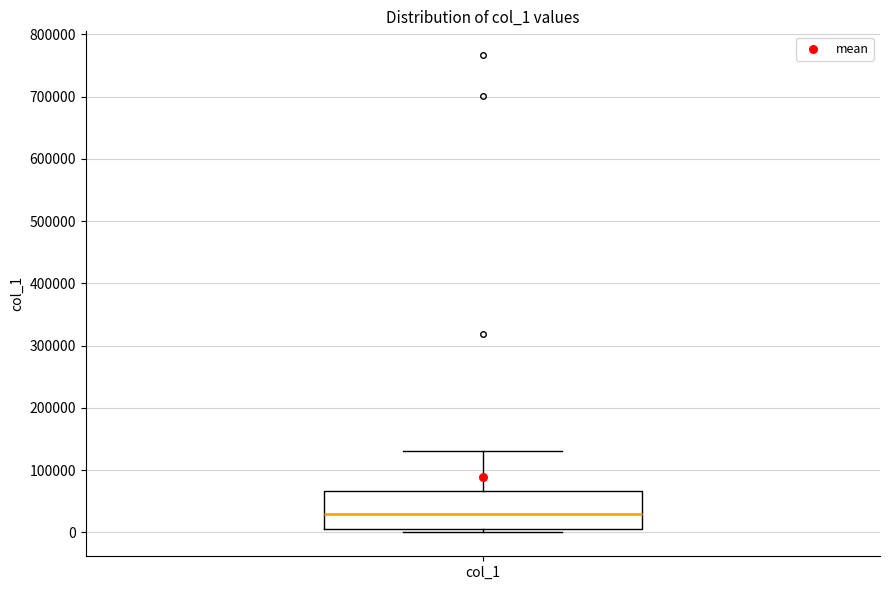

Transcribe this box plot: give where the median line is, the range the box spans, and where the two whiskers end, as read against the y-axis. The values are not printed on the chart, so give them approximately, as read against the axis.

median 30000, box 10000 to 70000, whiskers 0 to 130000